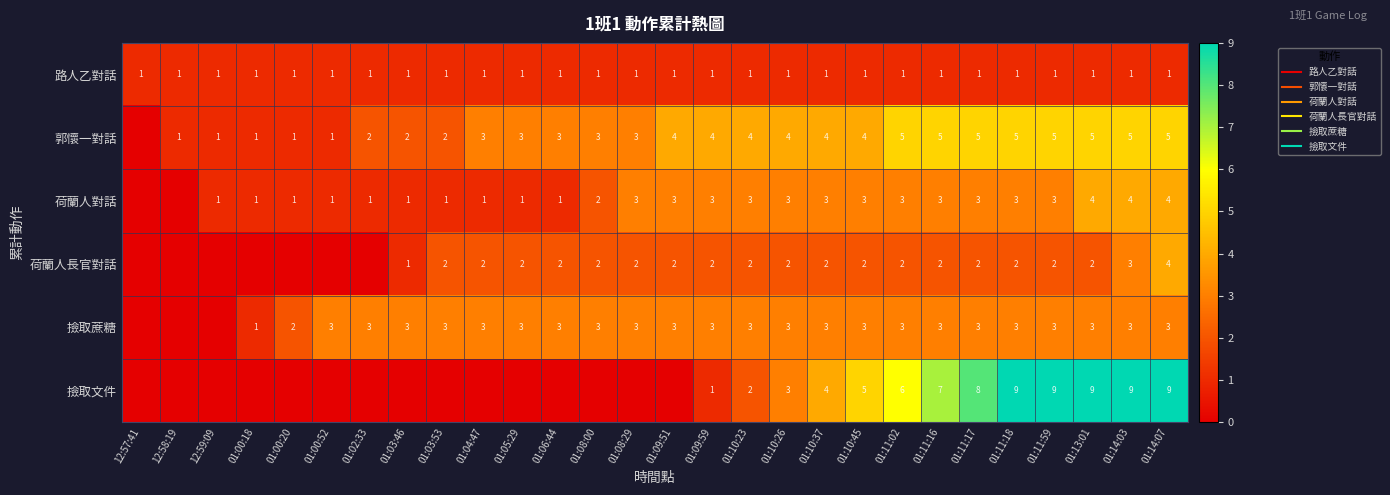

Rank the categories by 撿取蔗糖 value from lowest to highest.

12:57:41, 12:58:19, 12:59:09, 01:00:18, 01:00:20, 01:00:52, 01:02:33, 01:03:46, 01:03:53, 01:04:47, 01:05:29, 01:06:44, 01:08:00, 01:08:29, 01:09:51, 01:09:59, 01:10:23, 01:10:26, 01:10:37, 01:10:45, 01:11:02, 01:11:16, 01:11:17, 01:11:18, 01:11:59, 01:13:01, 01:14:03, 01:14:07